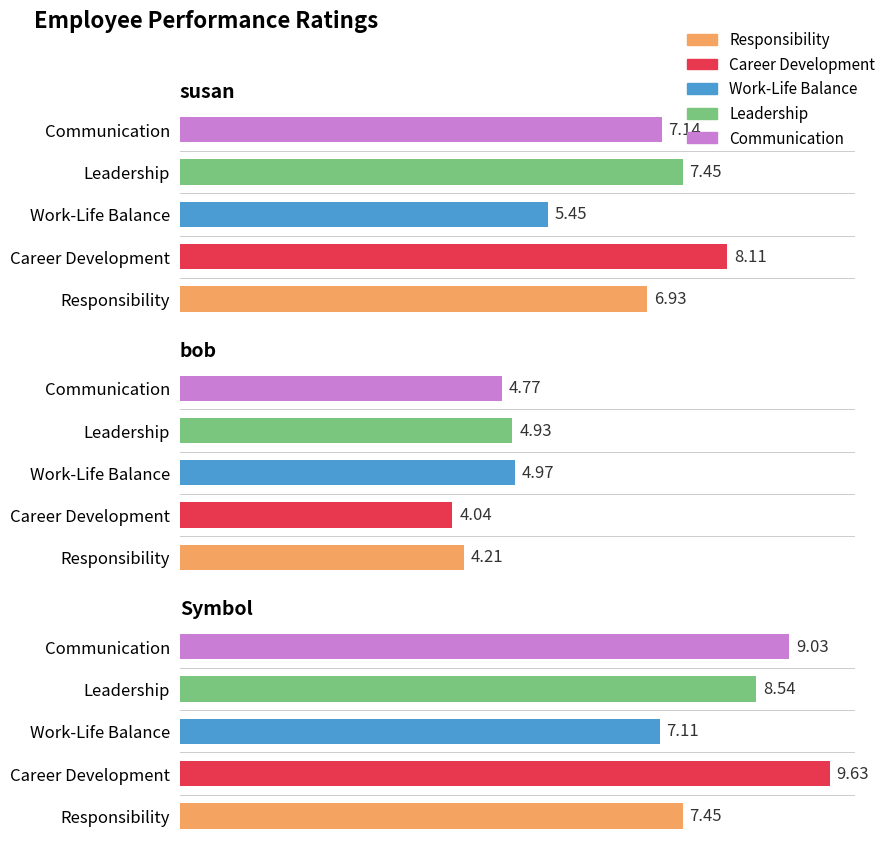

The Career Development series shows 8.1 at susan. True or false?

True